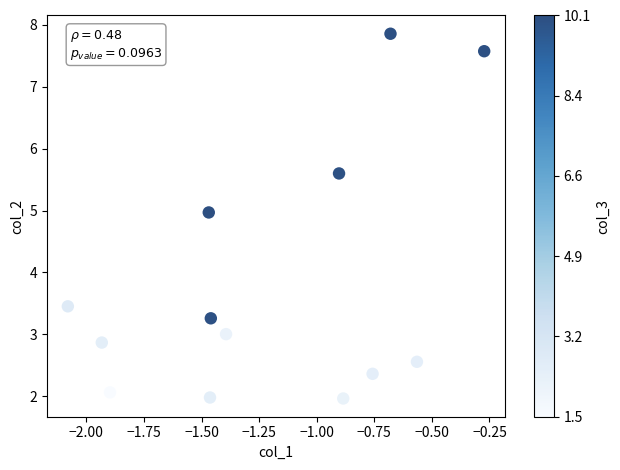

What is the range of Y values (max minus min)?

5.9